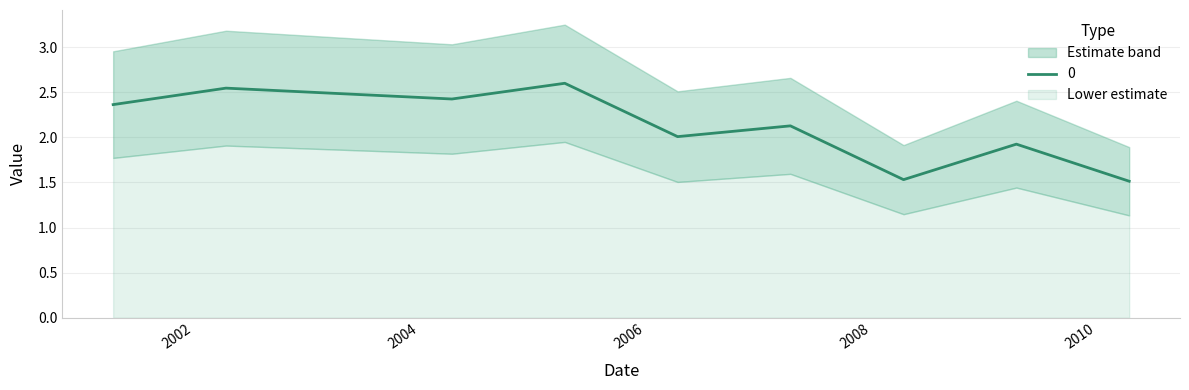

How many interior local valleys (lower than both neighbors) does the data have?

3